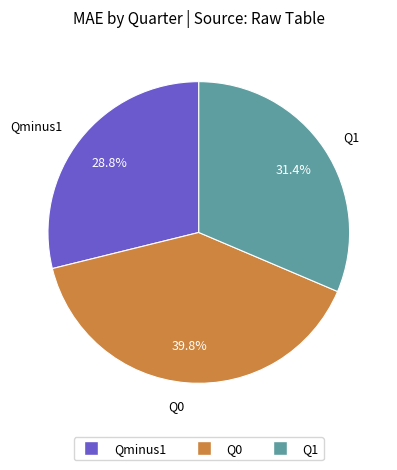

True or false: Qminus1 accounts for 29% of the total.

True